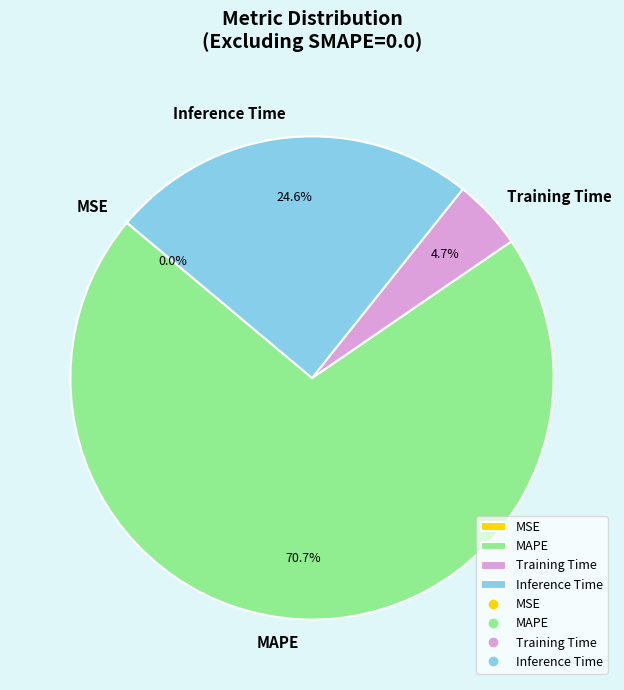

To the nearest percent, what is the combined percentage of MAPE and Inference Time?

95%